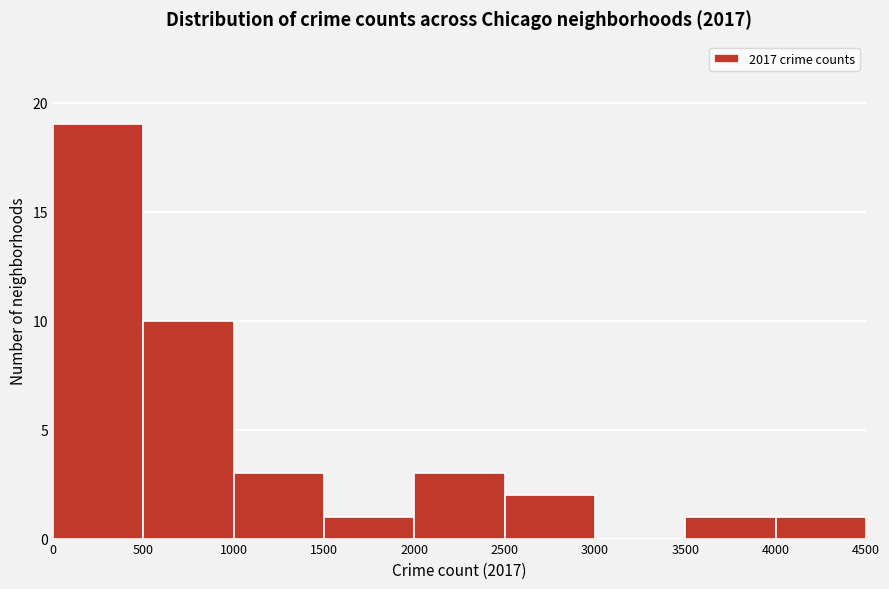

Reading left to right, transcribe this chart: for each bar, give the range it covers on the x-axis and its height. The values are not printed on the chart, so give them approximately, as read against the axis.

0 to 500: 19
500 to 1000: 10
1000 to 1500: 3
1500 to 2000: 1
2000 to 2500: 3
2500 to 3000: 2
3000 to 3500: 0
3500 to 4000: 1
4000 to 4500: 1